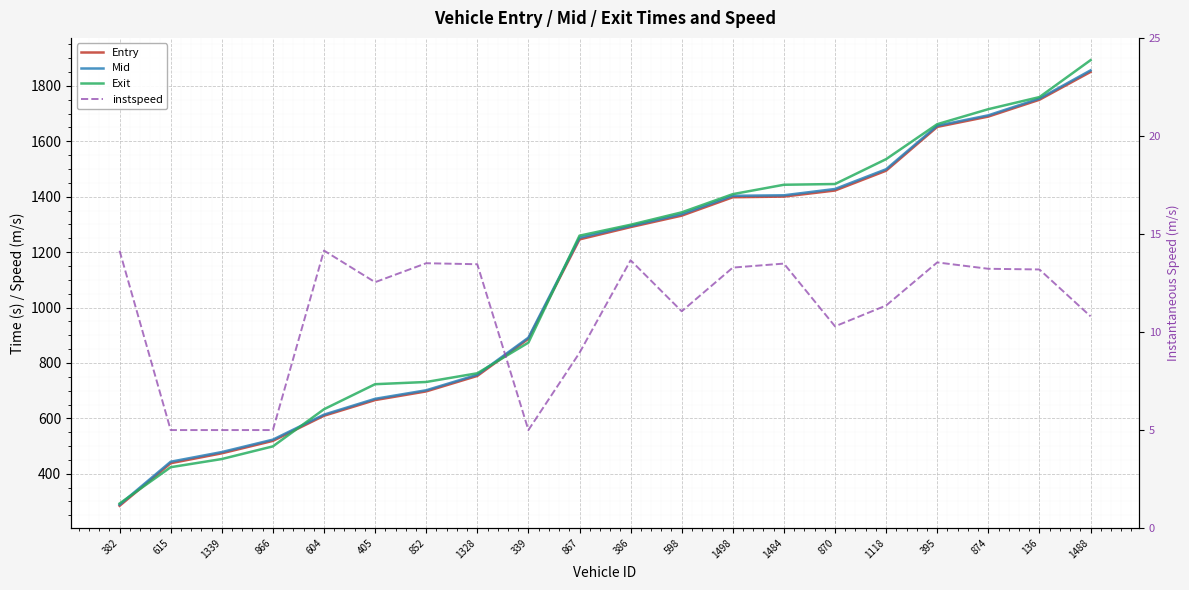

True or false: instspeed and Exit cross at least once.

False